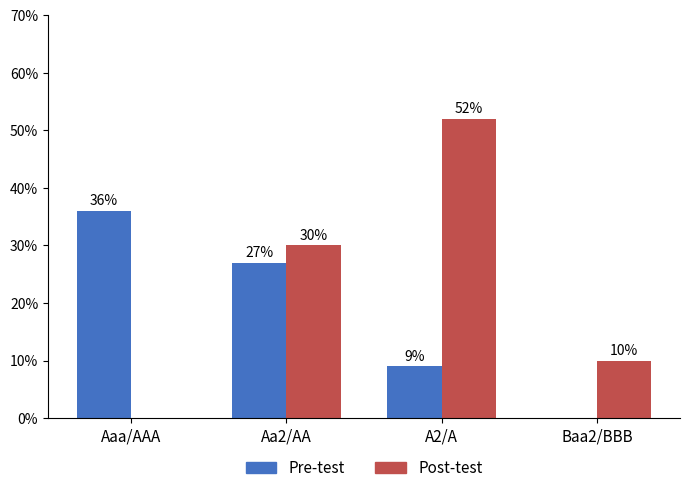

What are all the series names shown in the legend?

Pre-test, Post-test